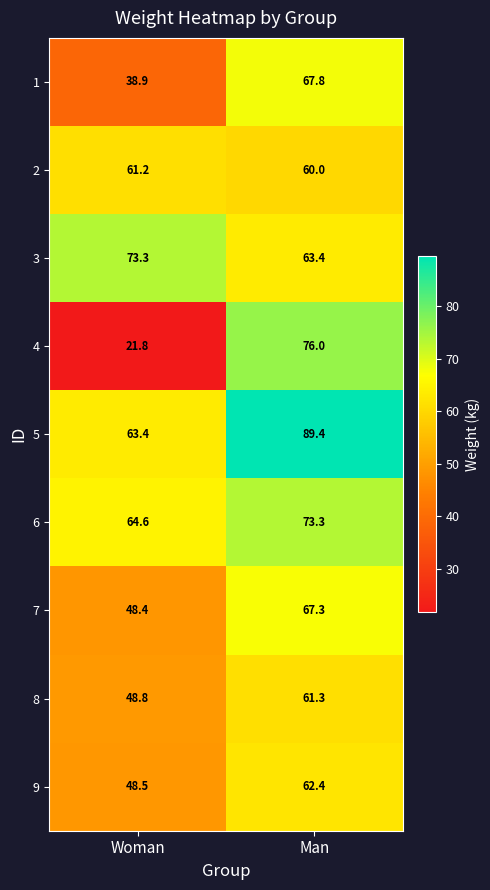

Rank the series at Woman from lowest to highest value.

4, 1, 7, 9, 8, 2, 5, 6, 3